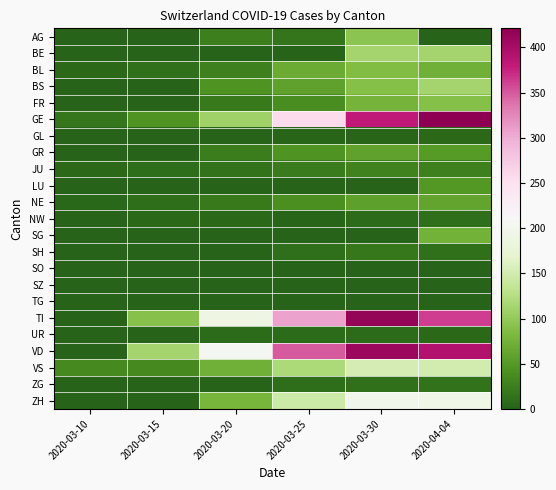

How many series are shown in this chart?

23